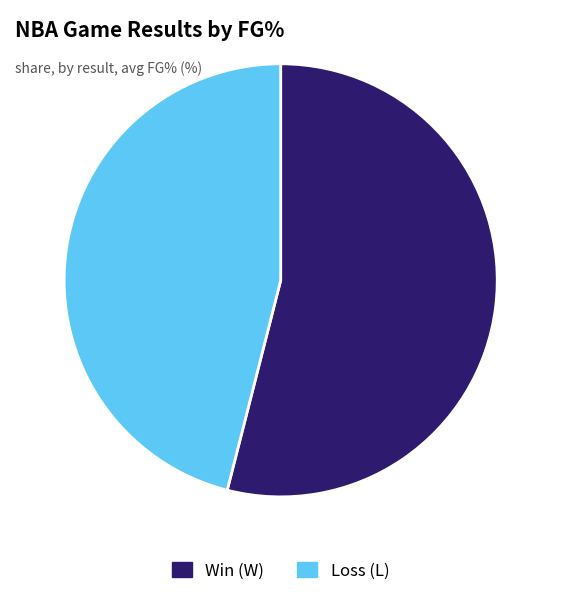

Is the sum of Loss (L) and Win (W) greater than half?

Yes